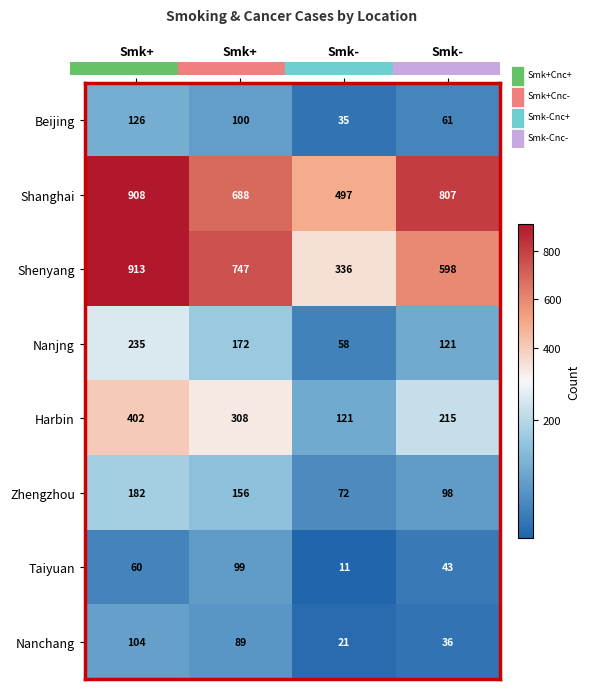

How many categories are shown in the chart?

4